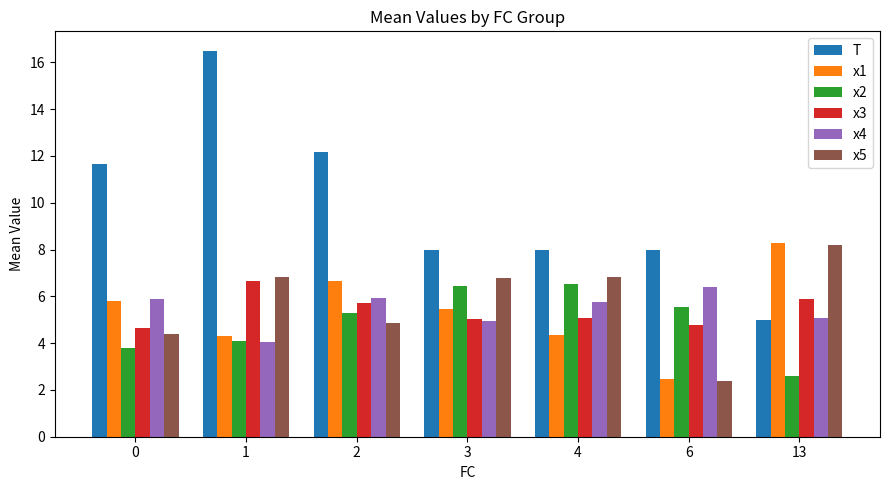

Count the number of data series in this chart.

6